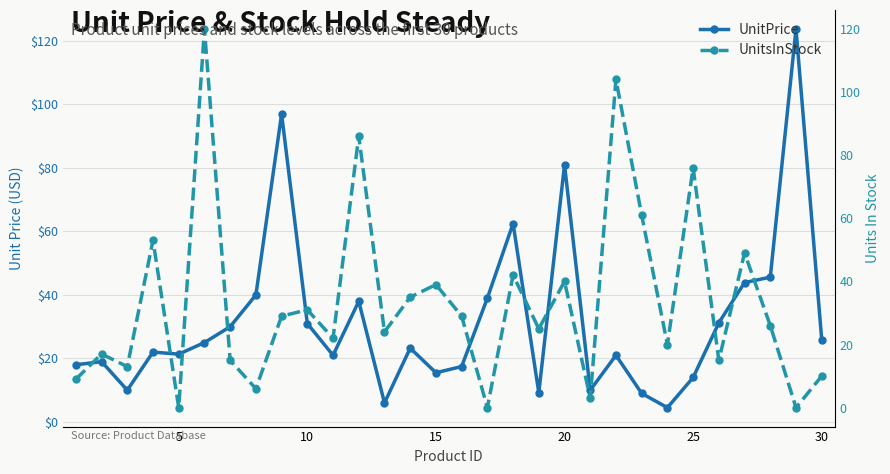

Is the value of UnitsInStock at 17 greater than the value of UnitPrice at 30?

Yes